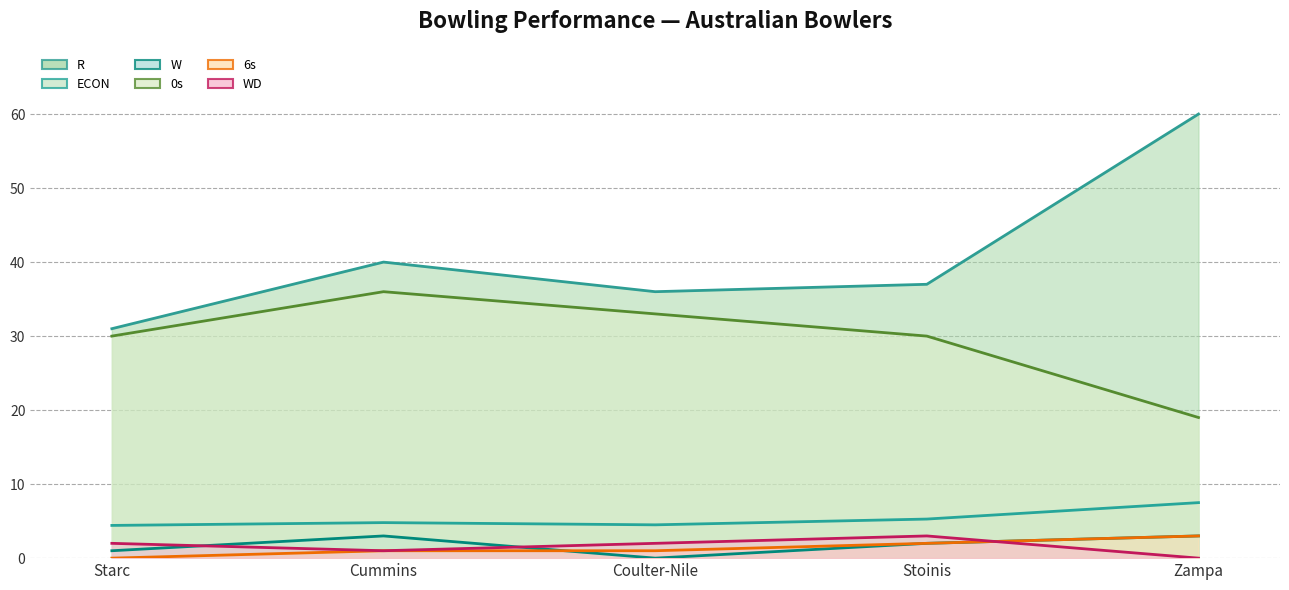

How many W values are between 1 and 3?

4